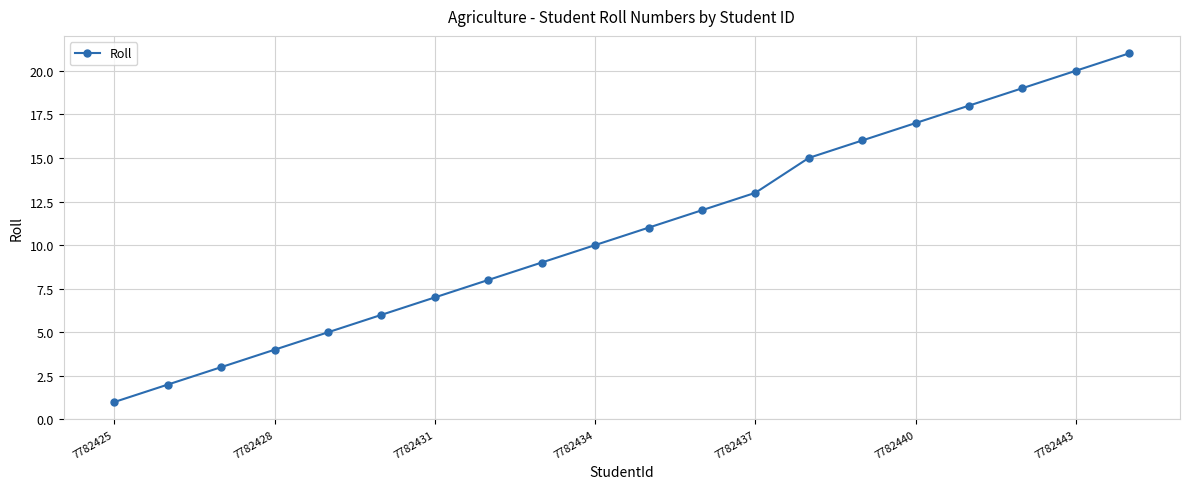

True or false: there are more than 1 points higher than both neighbors.

False